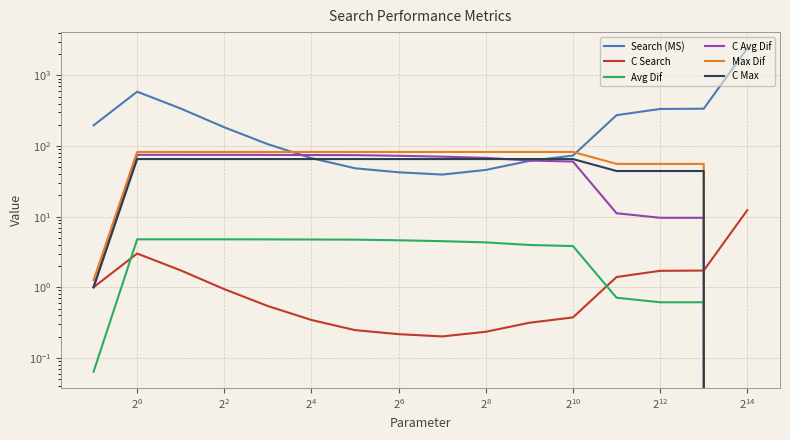

Does the chart have visible grid lines?

Yes